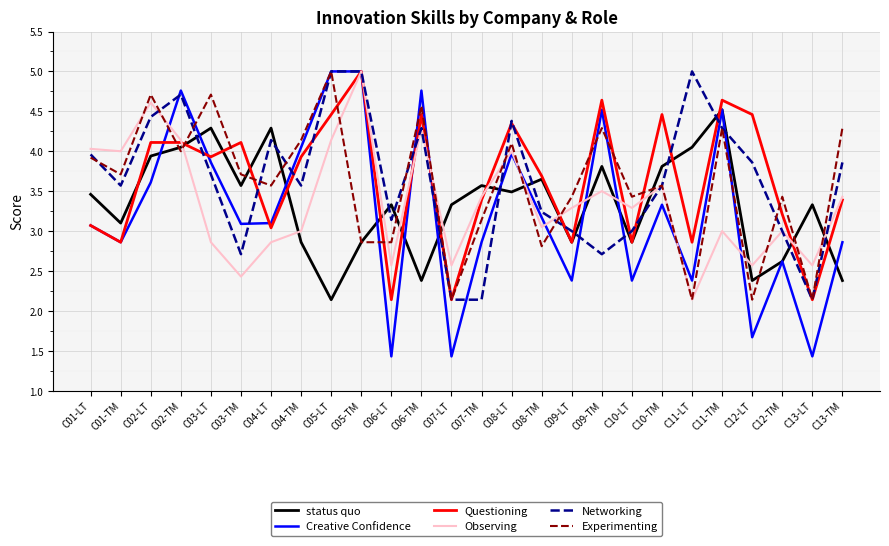

What is the total value across all series at C07-TM?

18.5